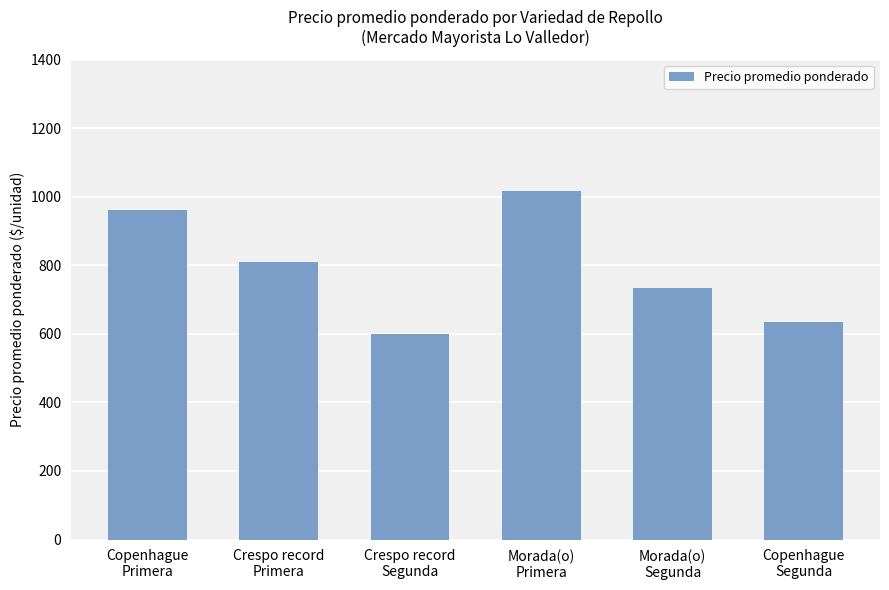

Rank the categories by value from highest to lowest.

Morada(o)
Primera, Copenhague
Primera, Crespo record
Primera, Morada(o)
Segunda, Copenhague
Segunda, Crespo record
Segunda